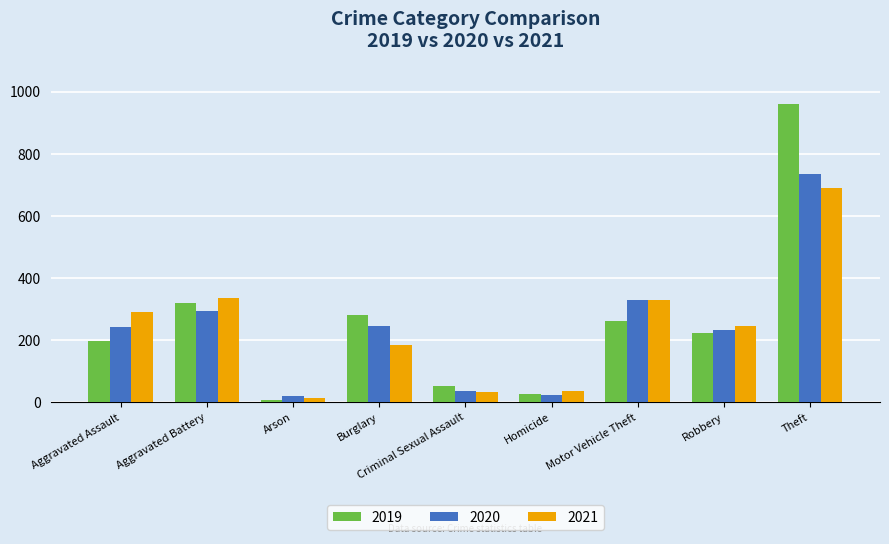

The value of 2021 at Motor Vehicle Theft is 560. True or false?

False